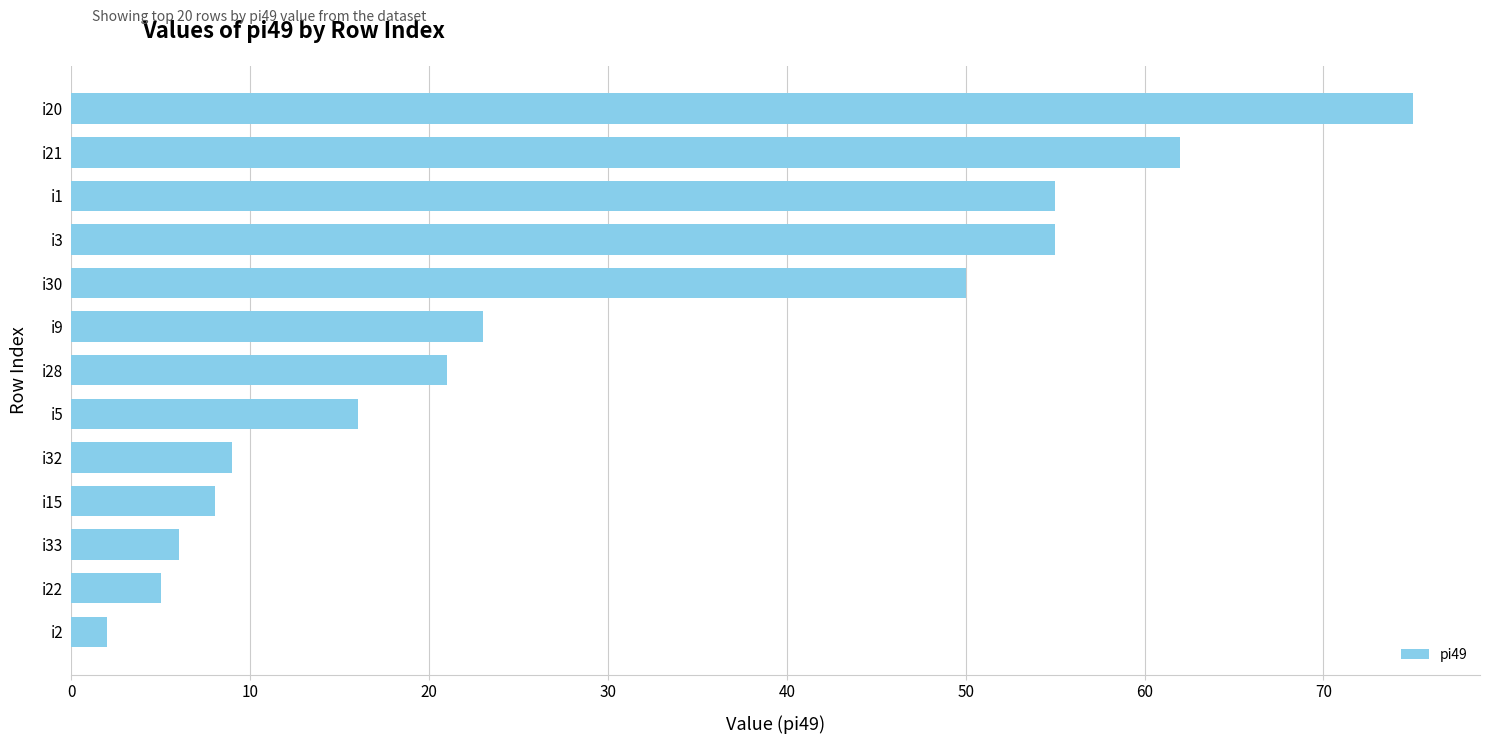

What is the change in value from i15 to i20?

+67